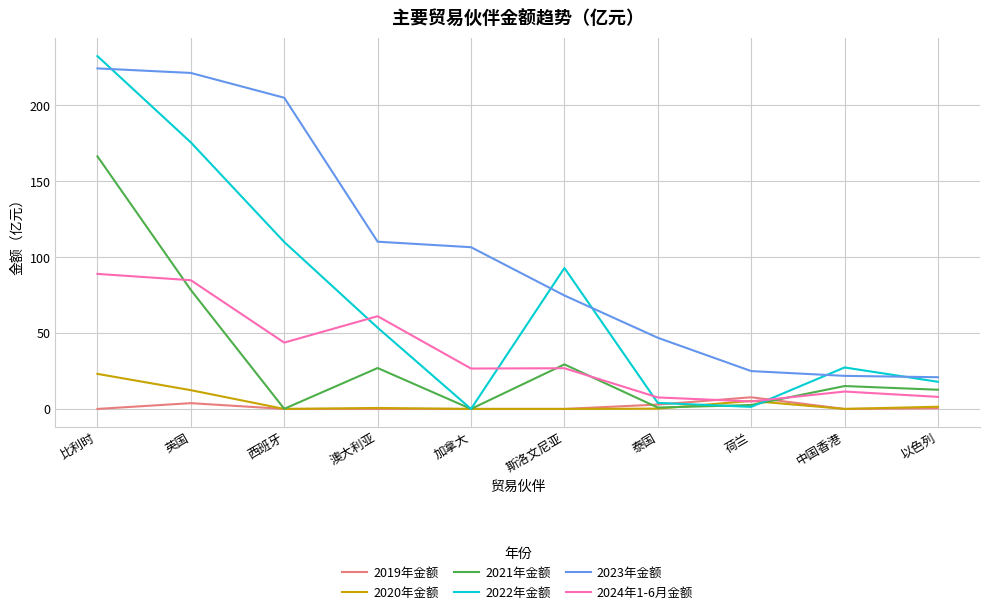

List the series in order of their peak value, lowest first.

2019年金额, 2020年金额, 2024年1-6月金额, 2021年金额, 2023年金额, 2022年金额